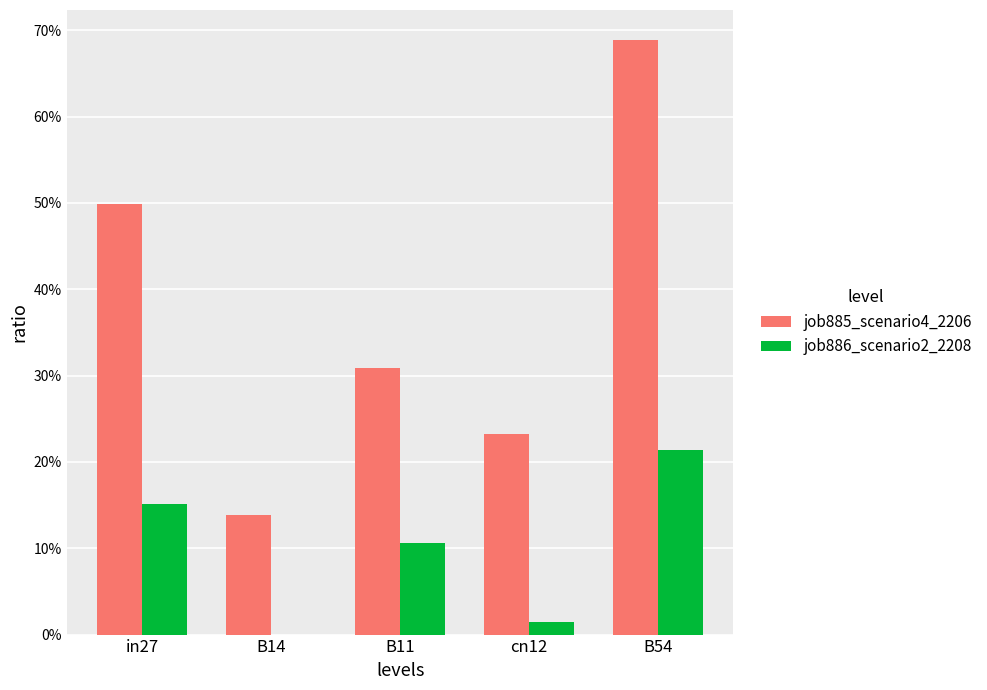

Are the bars grouped side by side (vs. stacked)?

Yes